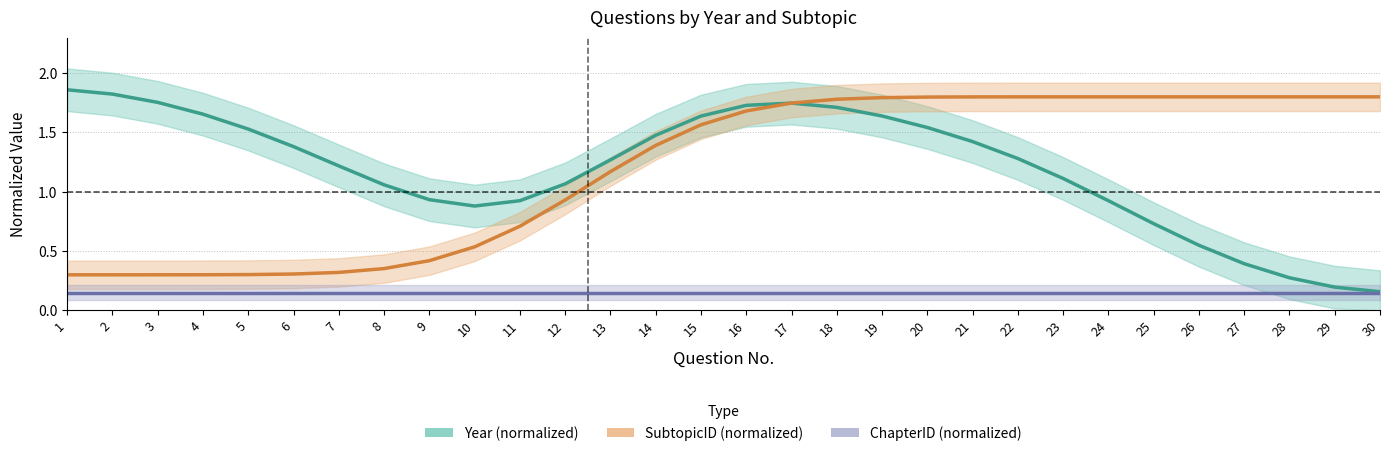

True or false: Year (normalized) and ChapterID (normalized) intersect in this chart.

False